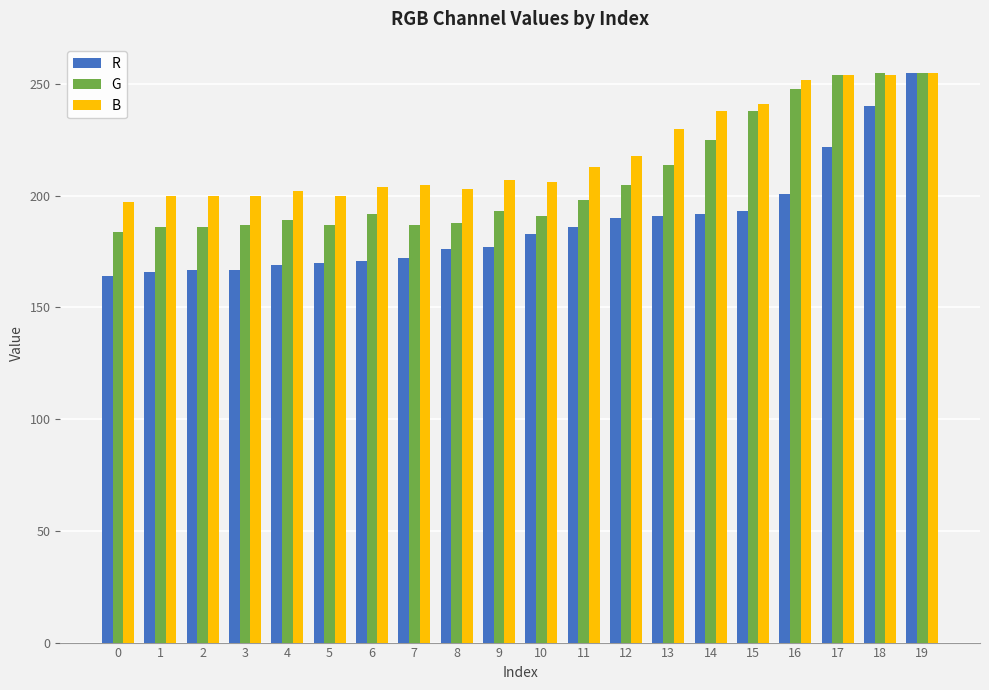

What is the maximum value shown in the chart?

255